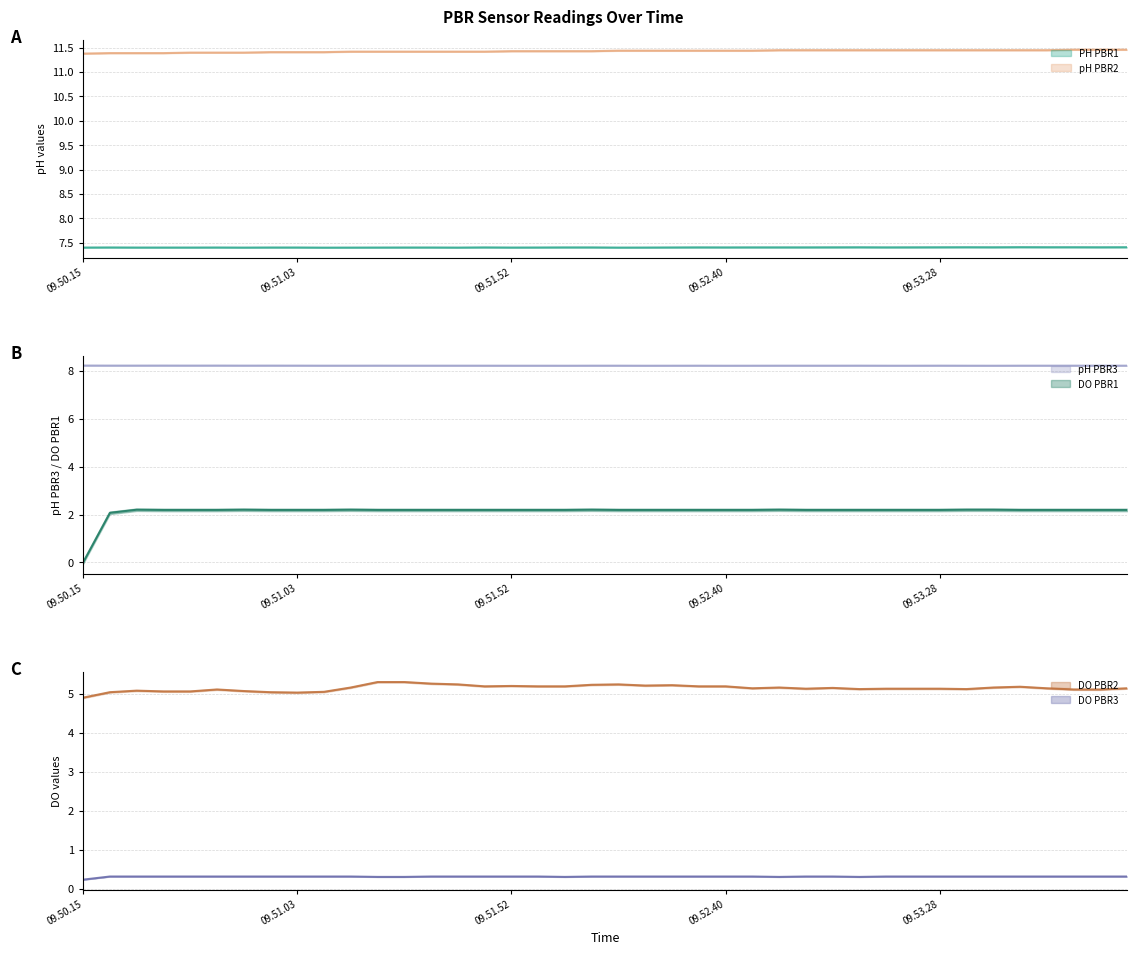

How many series are shown in this chart?

6